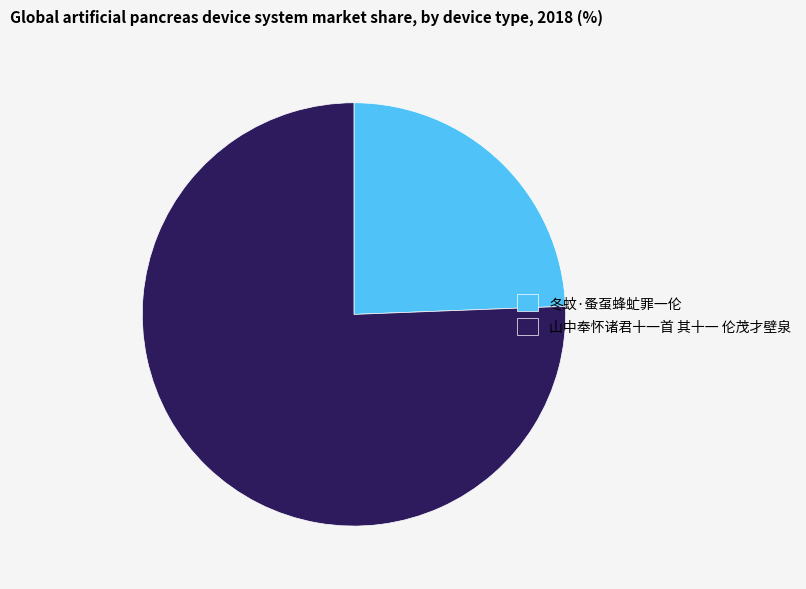

What is the ratio of the value at 冬蚊·蚤虿蜂虻罪一伦 to the value at 山中奉怀诸君十一首 其十一 伦茂才壁泉?

0.3